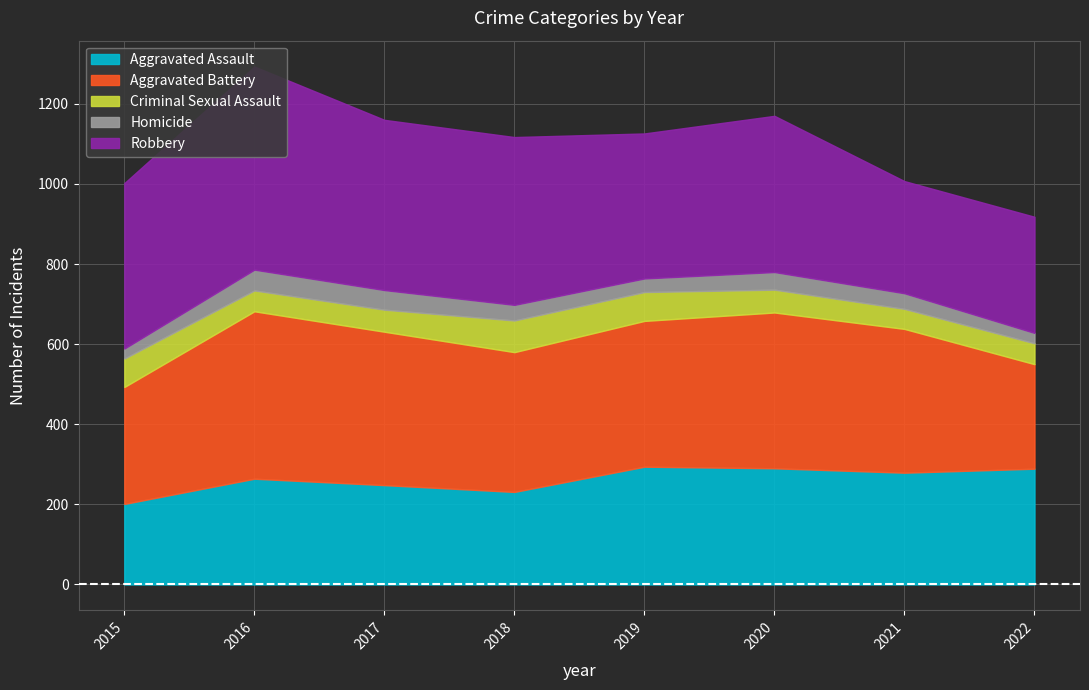

In Criminal Sexual Assault, how many points are higher than both neighbors (excluding endpoints)?

1